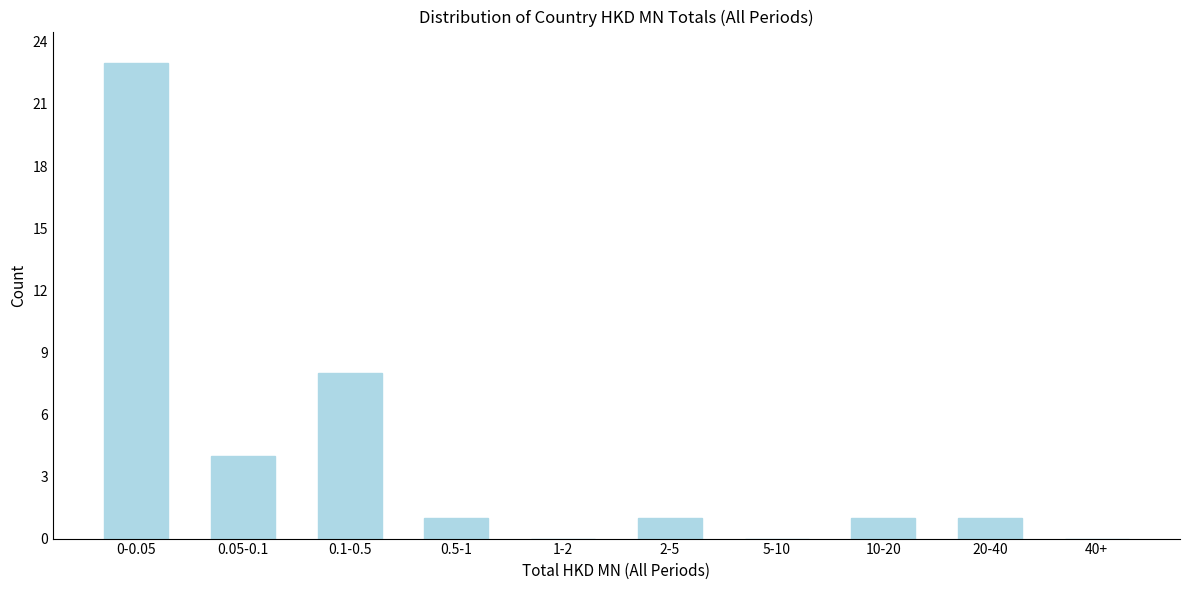

Reading left to right, transcribe all the data shown in this chart.

0-0.05=23	0.05-0.1=4	0.1-0.5=8	0.5-1=1	1-2=0	2-5=1	5-10=0	10-20=1	20-40=1	40+=0